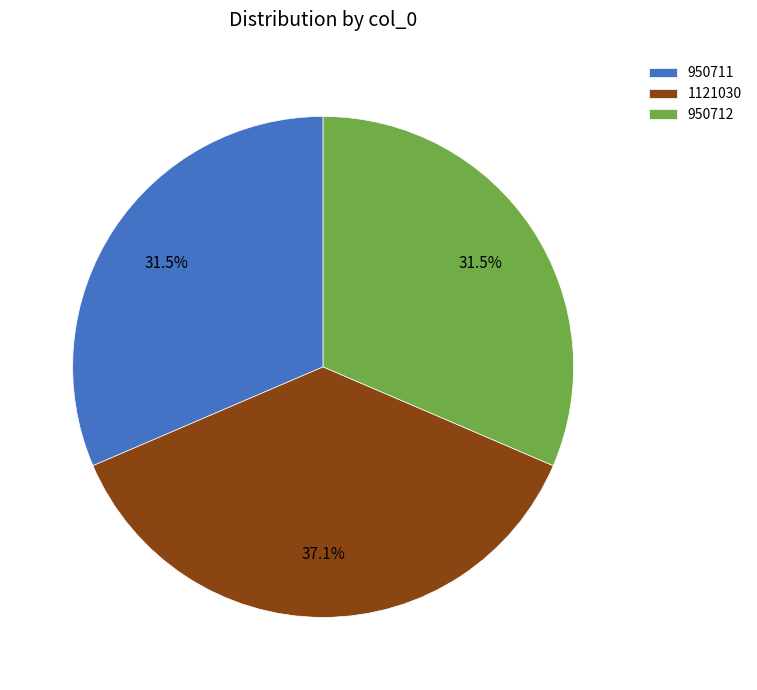

Which slice is the largest?

1121030